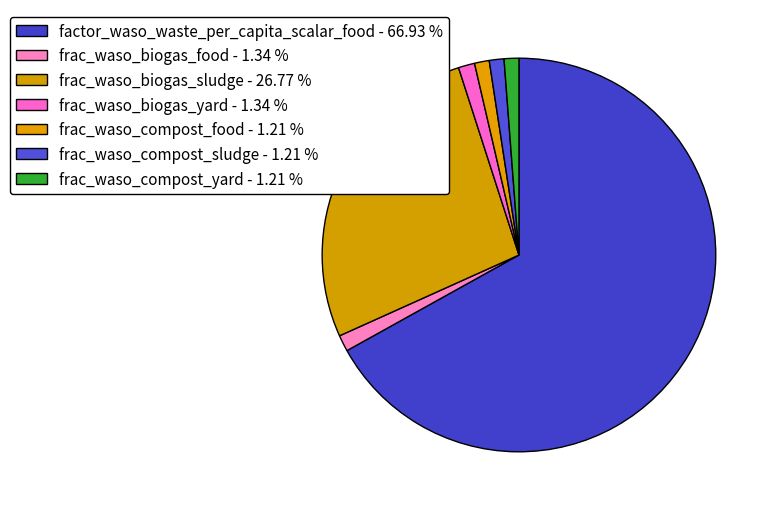

Which slice is the smallest?

frac_waso_compost_food